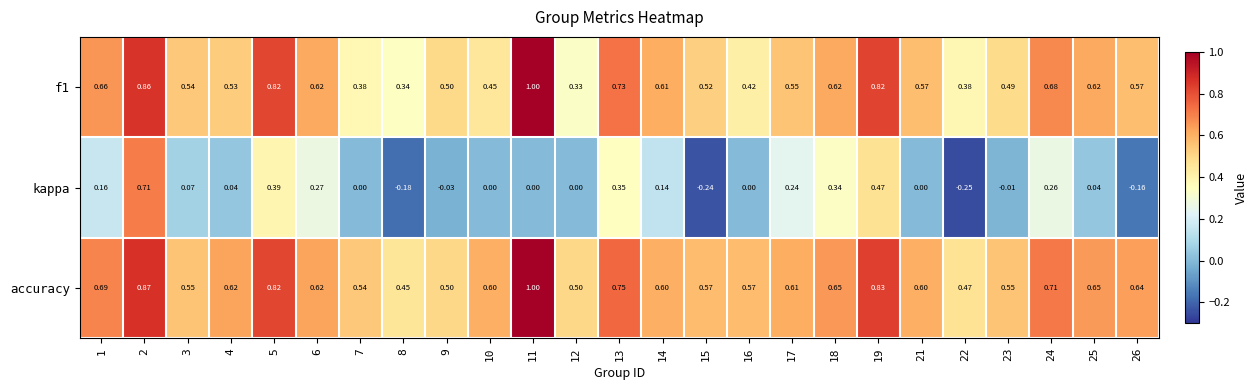

Which series has the largest range (max minus min)?

kappa